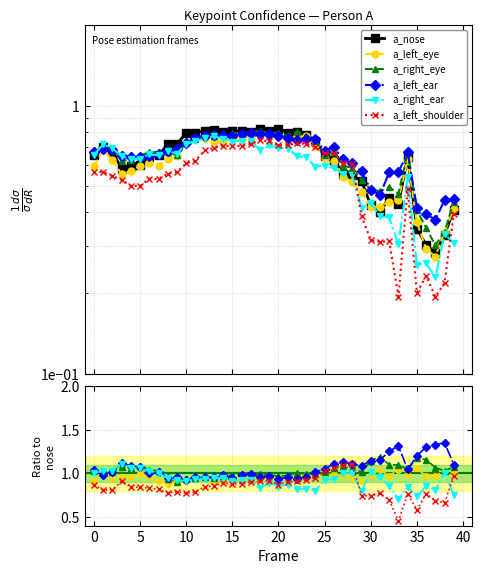

What is the value of the a_left_eye_confidence point at the 40th from the left?

0.4